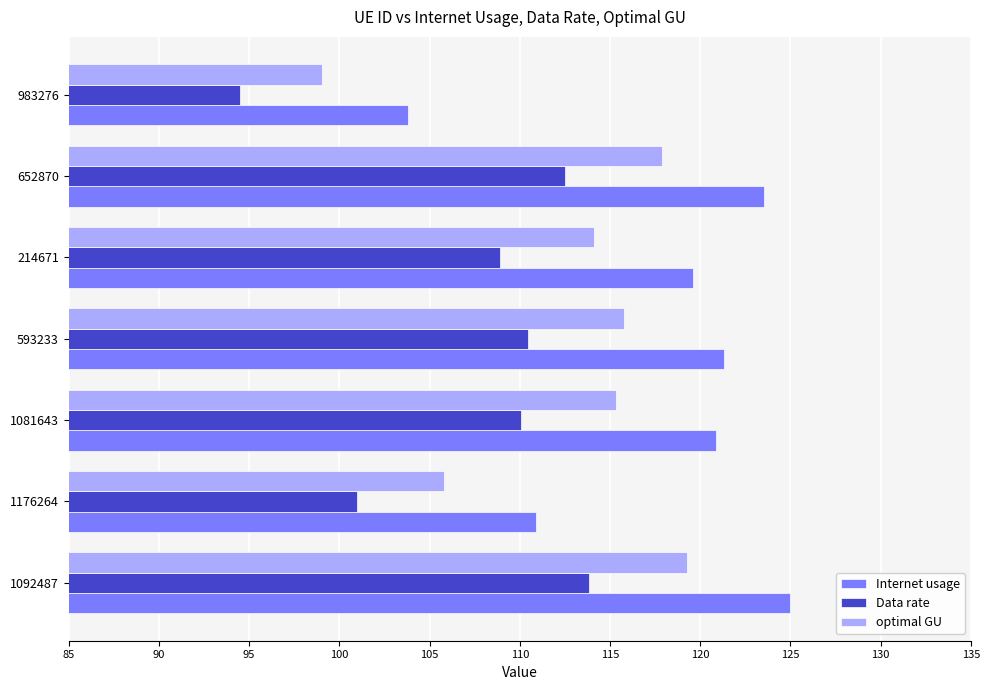

What is the average value of the Internet usage series?

117.8